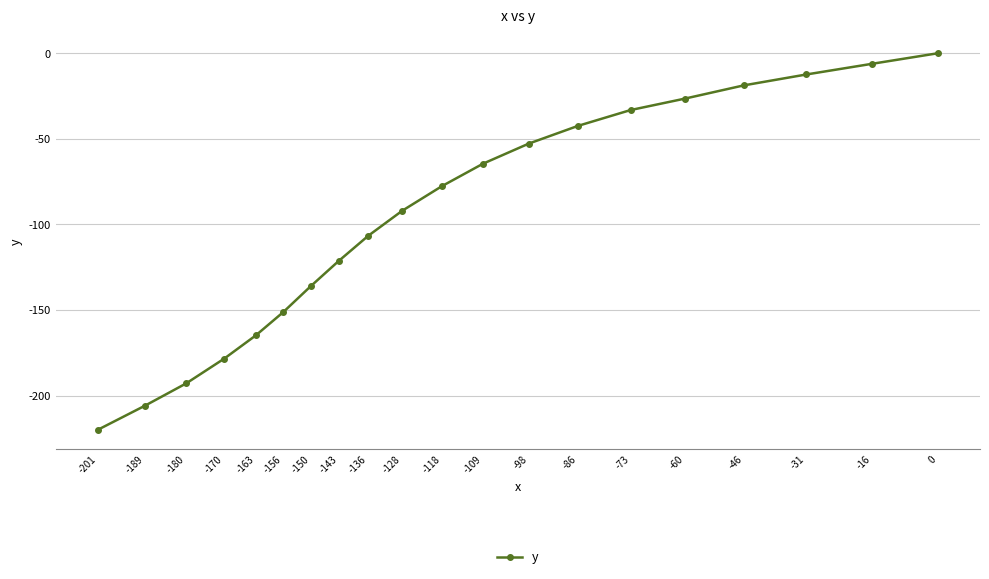

True or false: the data has more than 0 interior local peaks.

False